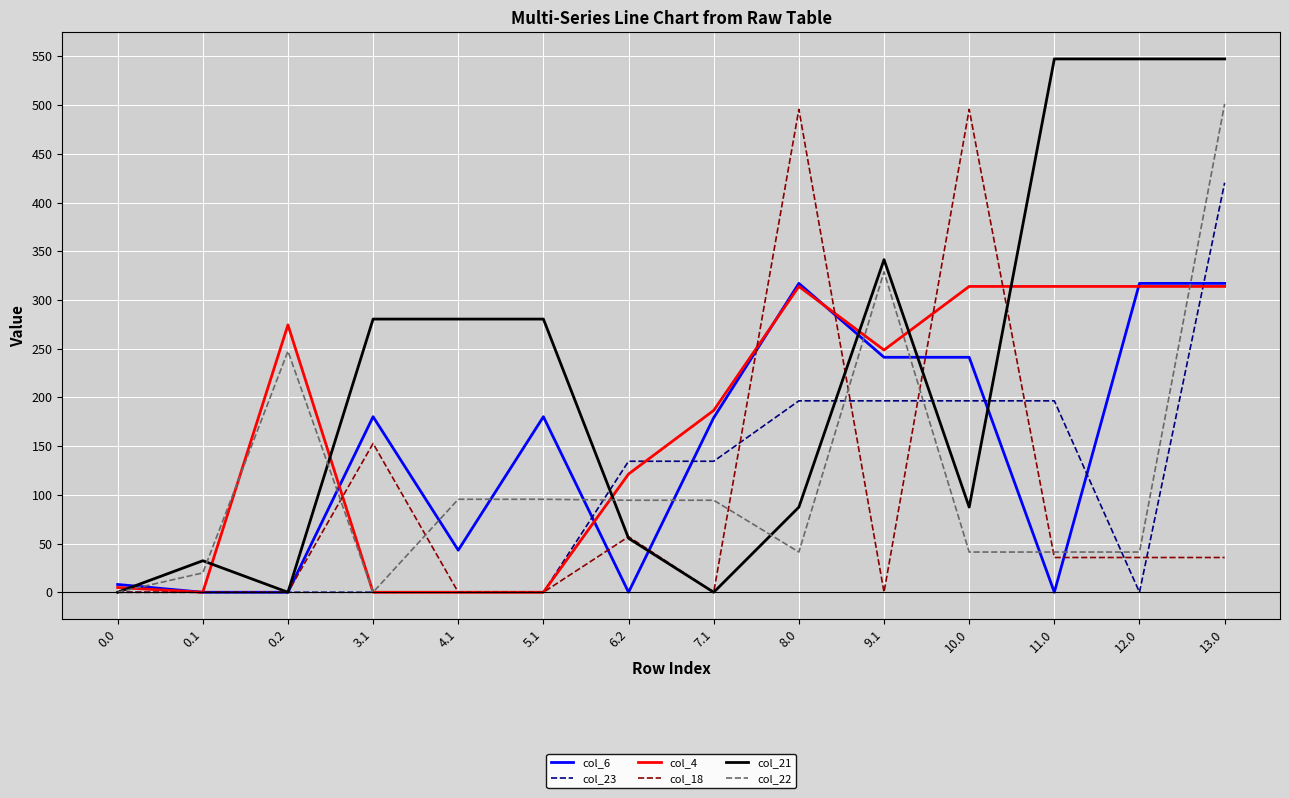

Which series has the largest range (max minus min)?

col_21